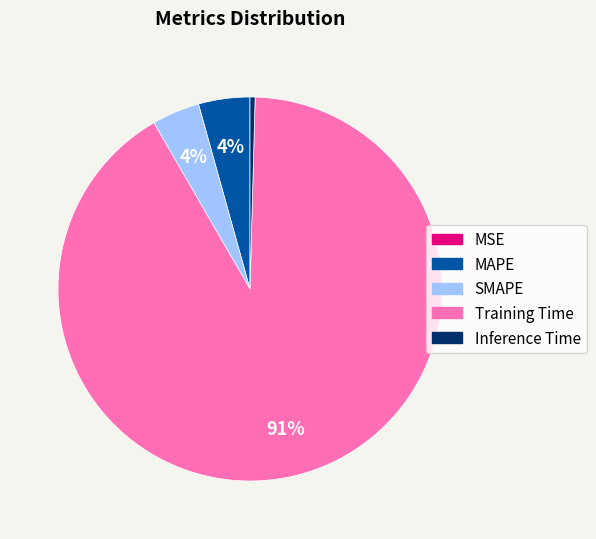

What is the largest slice in the pie chart?

Training Time